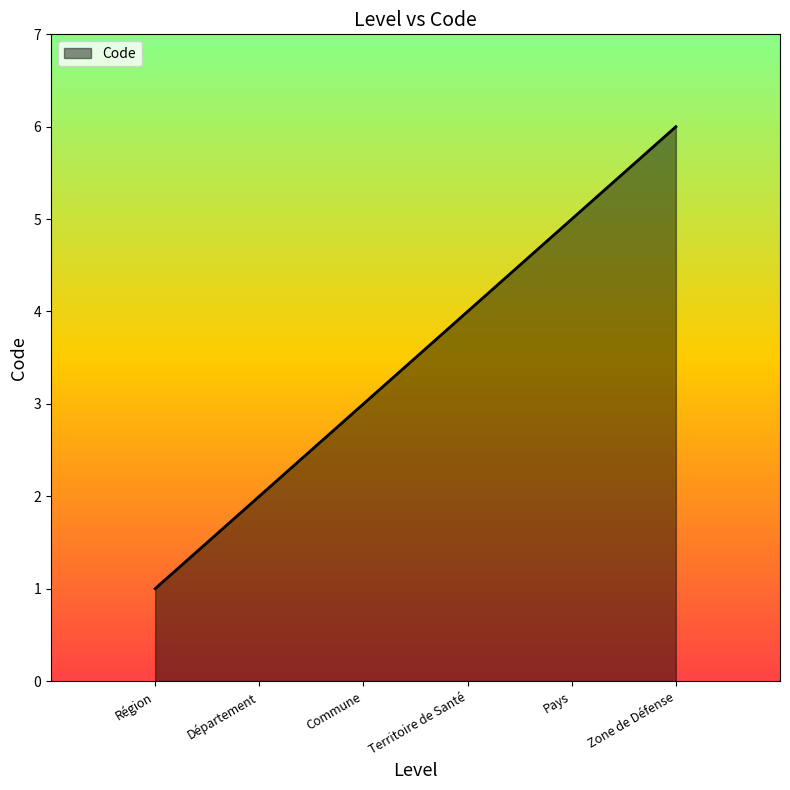

How many lines are shown in the chart?

1